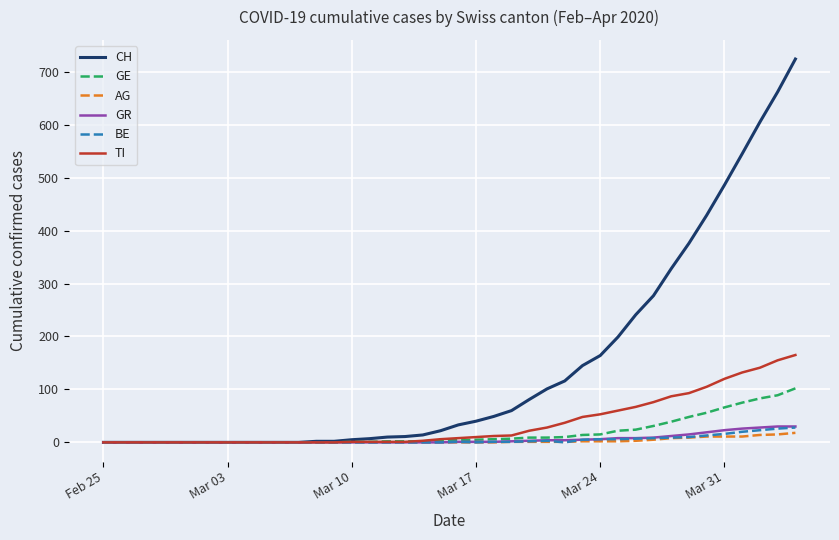

Which series has the largest total across all categories?

CH